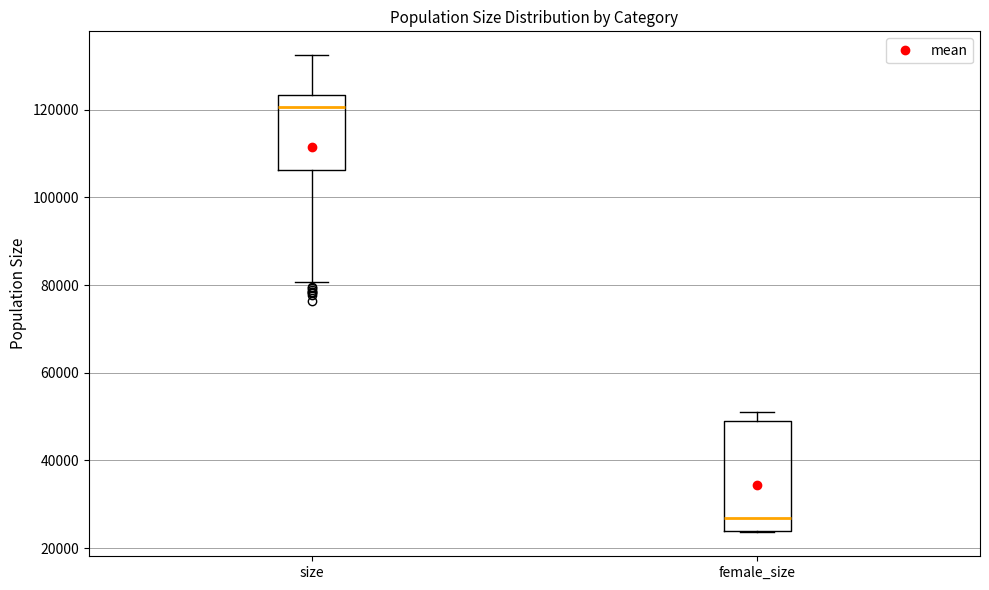

Reading left to right, read every box against the y-axis: the position of its median line, the range the box covers, and the ends of its whiskers. The values are not printed on the chart, so give them approximately, as read against the axis.

size: median 120000, box 106000 to 124000, whiskers 80000 to 132000
female_size: median 26000, box 24000 to 50000, whiskers 24000 to 52000